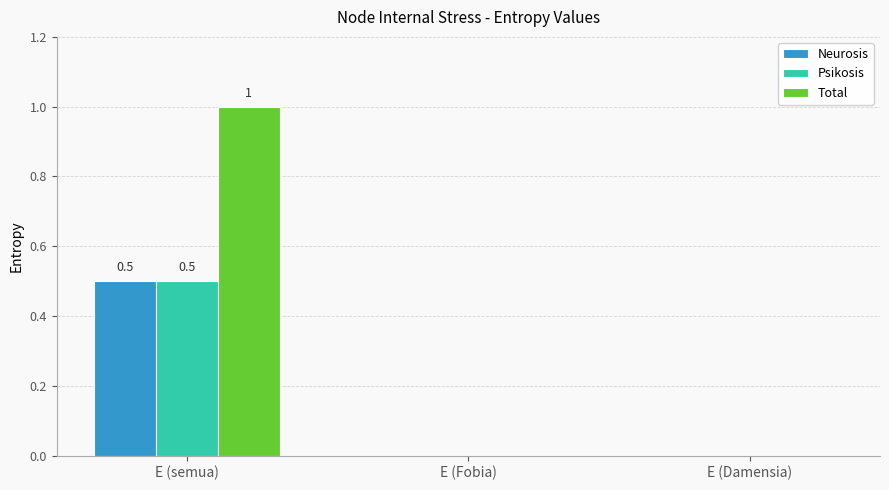

Reading right to left, transcribe all the data shown in this chart.

Neurosis: E (Damensia)=0.0	E (Fobia)=0.0	E (semua)=0.5
Psikosis: E (Damensia)=0.0	E (Fobia)=0.0	E (semua)=0.5
Total: E (Damensia)=0.0	E (Fobia)=0.0	E (semua)=1.0